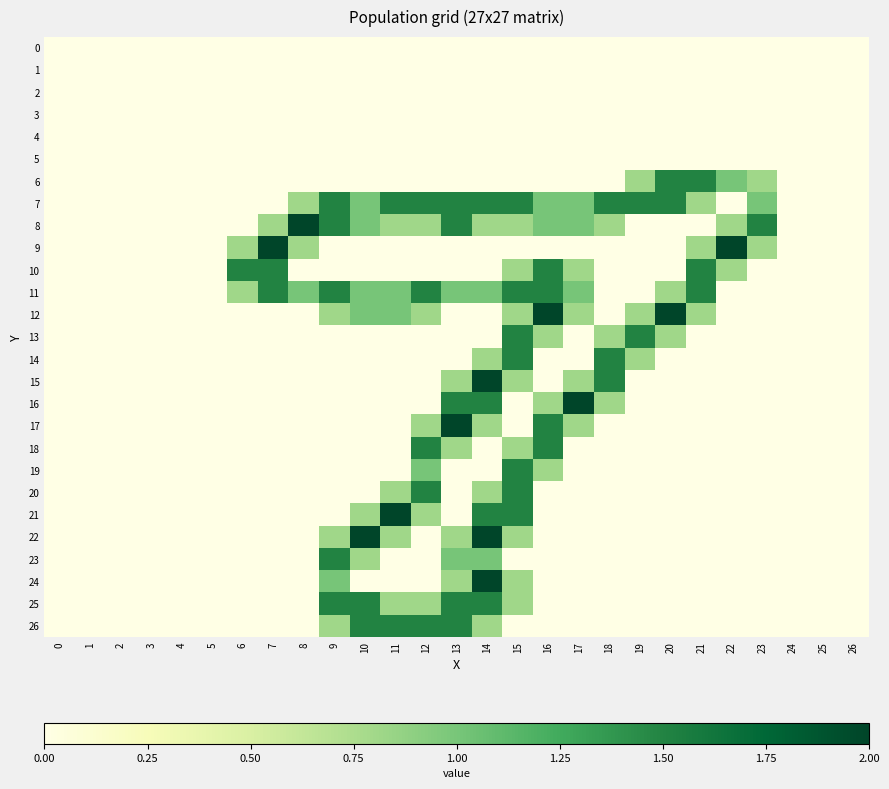

Reading left to right, what are all the values shown in this chart?

0: 0=0.0	1=0.0	2=0.0	3=0.0	4=0.0	5=0.0	6=0.0	7=0.0	8=0.0	9=0.0	10=0.0	11=0.0	12=0.0	13=0.0	14=0.0	15=0.0	16=0.0	17=0.0	18=0.0	19=0.0	20=0.0	21=0.0	22=0.0	23=0.0	24=0.0	25=0.0	26=0.0
1: 0=0.0	1=0.0	2=0.0	3=0.0	4=0.0	5=0.0	6=0.0	7=0.0	8=0.0	9=0.0	10=0.0	11=0.0	12=0.0	13=0.0	14=0.0	15=0.0	16=0.0	17=0.0	18=0.0	19=0.0	20=0.0	21=0.0	22=0.0	23=0.0	24=0.0	25=0.0	26=0.0
2: 0=0.0	1=0.0	2=0.0	3=0.0	4=0.0	5=0.0	6=0.0	7=0.0	8=0.0	9=0.0	10=0.0	11=0.0	12=0.0	13=0.0	14=0.0	15=0.0	16=0.0	17=0.0	18=0.0	19=0.0	20=0.0	21=0.0	22=0.0	23=0.0	24=0.0	25=0.0	26=0.0
3: 0=0.0	1=0.0	2=0.0	3=0.0	4=0.0	5=0.0	6=0.0	7=0.0	8=0.0	9=0.0	10=0.0	11=0.0	12=0.0	13=0.0	14=0.0	15=0.0	16=0.0	17=0.0	18=0.0	19=0.0	20=0.0	21=0.0	22=0.0	23=0.0	24=0.0	25=0.0	26=0.0
4: 0=0.0	1=0.0	2=0.0	3=0.0	4=0.0	5=0.0	6=0.0	7=0.0	8=0.0	9=0.0	10=0.0	11=0.0	12=0.0	13=0.0	14=0.0	15=0.0	16=0.0	17=0.0	18=0.0	19=0.0	20=0.0	21=0.0	22=0.0	23=0.0	24=0.0	25=0.0	26=0.0
5: 0=0.0	1=0.0	2=0.0	3=0.0	4=0.0	5=0.0	6=0.0	7=0.0	8=0.0	9=0.0	10=0.0	11=0.0	12=0.0	13=0.0	14=0.0	15=0.0	16=0.0	17=0.0	18=0.0	19=0.0	20=0.0	21=0.0	22=0.0	23=0.0	24=0.0	25=0.0	26=0.0
6: 0=0.0	1=0.0	2=0.0	3=0.0	4=0.0	5=0.0	6=0.0	7=0.0	8=0.0	9=0.0	10=0.0	11=0.0	12=0.0	13=0.0	14=0.0	15=0.0	16=0.0	17=0.0	18=0.0	19=0.8	20=1.5	21=1.5	22=1.0	23=0.8	24=0.0	25=0.0	26=0.0
7: 0=0.0	1=0.0	2=0.0	3=0.0	4=0.0	5=0.0	6=0.0	7=0.0	8=0.8	9=1.5	10=1.0	11=1.5	12=1.5	13=1.5	14=1.5	15=1.5	16=1.0	17=1.0	18=1.5	19=1.5	20=1.5	21=0.8	22=0.0	23=1.0	24=0.0	25=0.0	26=0.0
8: 0=0.0	1=0.0	2=0.0	3=0.0	4=0.0	5=0.0	6=0.0	7=0.8	8=2.0	9=1.5	10=1.0	11=0.8	12=0.8	13=1.5	14=0.8	15=0.8	16=1.0	17=1.0	18=0.8	19=0.0	20=0.0	21=0.0	22=0.8	23=1.5	24=0.0	25=0.0	26=0.0
9: 0=0.0	1=0.0	2=0.0	3=0.0	4=0.0	5=0.0	6=0.8	7=2.0	8=0.8	9=0.0	10=0.0	11=0.0	12=0.0	13=0.0	14=0.0	15=0.0	16=0.0	17=0.0	18=0.0	19=0.0	20=0.0	21=0.8	22=2.0	23=0.8	24=0.0	25=0.0	26=0.0
10: 0=0.0	1=0.0	2=0.0	3=0.0	4=0.0	5=0.0	6=1.5	7=1.5	8=0.0	9=0.0	10=0.0	11=0.0	12=0.0	13=0.0	14=0.0	15=0.8	16=1.5	17=0.8	18=0.0	19=0.0	20=0.0	21=1.5	22=0.8	23=0.0	24=0.0	25=0.0	26=0.0
11: 0=0.0	1=0.0	2=0.0	3=0.0	4=0.0	5=0.0	6=0.8	7=1.5	8=1.0	9=1.5	10=1.0	11=1.0	12=1.5	13=1.0	14=1.0	15=1.5	16=1.5	17=1.0	18=0.0	19=0.0	20=0.8	21=1.5	22=0.0	23=0.0	24=0.0	25=0.0	26=0.0
12: 0=0.0	1=0.0	2=0.0	3=0.0	4=0.0	5=0.0	6=0.0	7=0.0	8=0.0	9=0.8	10=1.0	11=1.0	12=0.8	13=0.0	14=0.0	15=0.8	16=2.0	17=0.8	18=0.0	19=0.8	20=2.0	21=0.8	22=0.0	23=0.0	24=0.0	25=0.0	26=0.0
13: 0=0.0	1=0.0	2=0.0	3=0.0	4=0.0	5=0.0	6=0.0	7=0.0	8=0.0	9=0.0	10=0.0	11=0.0	12=0.0	13=0.0	14=0.0	15=1.5	16=0.8	17=0.0	18=0.8	19=1.5	20=0.8	21=0.0	22=0.0	23=0.0	24=0.0	25=0.0	26=0.0
14: 0=0.0	1=0.0	2=0.0	3=0.0	4=0.0	5=0.0	6=0.0	7=0.0	8=0.0	9=0.0	10=0.0	11=0.0	12=0.0	13=0.0	14=0.8	15=1.5	16=0.0	17=0.0	18=1.5	19=0.8	20=0.0	21=0.0	22=0.0	23=0.0	24=0.0	25=0.0	26=0.0
15: 0=0.0	1=0.0	2=0.0	3=0.0	4=0.0	5=0.0	6=0.0	7=0.0	8=0.0	9=0.0	10=0.0	11=0.0	12=0.0	13=0.8	14=2.0	15=0.8	16=0.0	17=0.8	18=1.5	19=0.0	20=0.0	21=0.0	22=0.0	23=0.0	24=0.0	25=0.0	26=0.0
16: 0=0.0	1=0.0	2=0.0	3=0.0	4=0.0	5=0.0	6=0.0	7=0.0	8=0.0	9=0.0	10=0.0	11=0.0	12=0.0	13=1.5	14=1.5	15=0.0	16=0.8	17=2.0	18=0.8	19=0.0	20=0.0	21=0.0	22=0.0	23=0.0	24=0.0	25=0.0	26=0.0
17: 0=0.0	1=0.0	2=0.0	3=0.0	4=0.0	5=0.0	6=0.0	7=0.0	8=0.0	9=0.0	10=0.0	11=0.0	12=0.8	13=2.0	14=0.8	15=0.0	16=1.5	17=0.8	18=0.0	19=0.0	20=0.0	21=0.0	22=0.0	23=0.0	24=0.0	25=0.0	26=0.0
18: 0=0.0	1=0.0	2=0.0	3=0.0	4=0.0	5=0.0	6=0.0	7=0.0	8=0.0	9=0.0	10=0.0	11=0.0	12=1.5	13=0.8	14=0.0	15=0.8	16=1.5	17=0.0	18=0.0	19=0.0	20=0.0	21=0.0	22=0.0	23=0.0	24=0.0	25=0.0	26=0.0
19: 0=0.0	1=0.0	2=0.0	3=0.0	4=0.0	5=0.0	6=0.0	7=0.0	8=0.0	9=0.0	10=0.0	11=0.0	12=1.0	13=0.0	14=0.0	15=1.5	16=0.8	17=0.0	18=0.0	19=0.0	20=0.0	21=0.0	22=0.0	23=0.0	24=0.0	25=0.0	26=0.0
20: 0=0.0	1=0.0	2=0.0	3=0.0	4=0.0	5=0.0	6=0.0	7=0.0	8=0.0	9=0.0	10=0.0	11=0.8	12=1.5	13=0.0	14=0.8	15=1.5	16=0.0	17=0.0	18=0.0	19=0.0	20=0.0	21=0.0	22=0.0	23=0.0	24=0.0	25=0.0	26=0.0
21: 0=0.0	1=0.0	2=0.0	3=0.0	4=0.0	5=0.0	6=0.0	7=0.0	8=0.0	9=0.0	10=0.8	11=2.0	12=0.8	13=0.0	14=1.5	15=1.5	16=0.0	17=0.0	18=0.0	19=0.0	20=0.0	21=0.0	22=0.0	23=0.0	24=0.0	25=0.0	26=0.0
22: 0=0.0	1=0.0	2=0.0	3=0.0	4=0.0	5=0.0	6=0.0	7=0.0	8=0.0	9=0.8	10=2.0	11=0.8	12=0.0	13=0.8	14=2.0	15=0.8	16=0.0	17=0.0	18=0.0	19=0.0	20=0.0	21=0.0	22=0.0	23=0.0	24=0.0	25=0.0	26=0.0
23: 0=0.0	1=0.0	2=0.0	3=0.0	4=0.0	5=0.0	6=0.0	7=0.0	8=0.0	9=1.5	10=0.8	11=0.0	12=0.0	13=1.0	14=1.0	15=0.0	16=0.0	17=0.0	18=0.0	19=0.0	20=0.0	21=0.0	22=0.0	23=0.0	24=0.0	25=0.0	26=0.0
24: 0=0.0	1=0.0	2=0.0	3=0.0	4=0.0	5=0.0	6=0.0	7=0.0	8=0.0	9=1.0	10=0.0	11=0.0	12=0.0	13=0.8	14=2.0	15=0.8	16=0.0	17=0.0	18=0.0	19=0.0	20=0.0	21=0.0	22=0.0	23=0.0	24=0.0	25=0.0	26=0.0
25: 0=0.0	1=0.0	2=0.0	3=0.0	4=0.0	5=0.0	6=0.0	7=0.0	8=0.0	9=1.5	10=1.5	11=0.8	12=0.8	13=1.5	14=1.5	15=0.8	16=0.0	17=0.0	18=0.0	19=0.0	20=0.0	21=0.0	22=0.0	23=0.0	24=0.0	25=0.0	26=0.0
26: 0=0.0	1=0.0	2=0.0	3=0.0	4=0.0	5=0.0	6=0.0	7=0.0	8=0.0	9=0.8	10=1.5	11=1.5	12=1.5	13=1.5	14=0.8	15=0.0	16=0.0	17=0.0	18=0.0	19=0.0	20=0.0	21=0.0	22=0.0	23=0.0	24=0.0	25=0.0	26=0.0